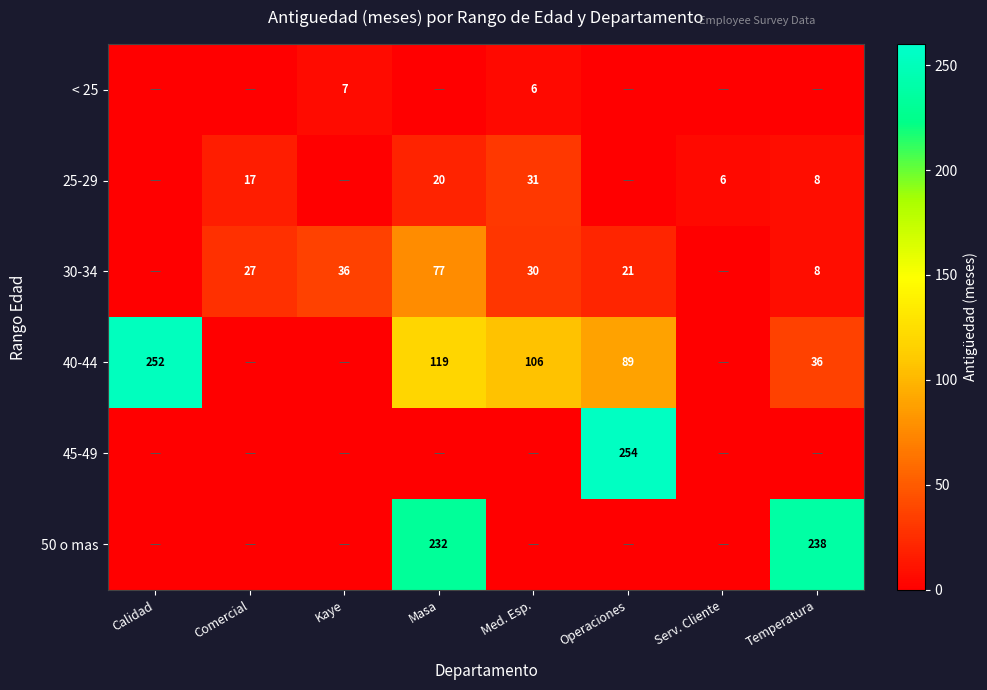

The 45-49 series shows 254 at Operaciones. True or false?

True